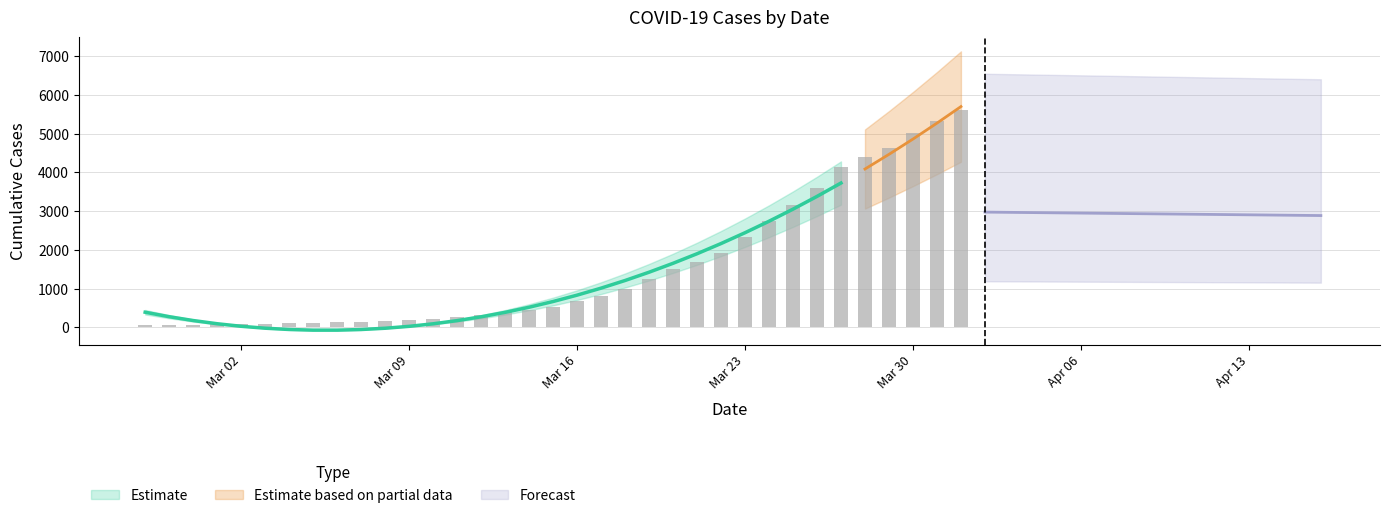

What is the change in value from 2020-03-24 to 2020-04-02?

+3195